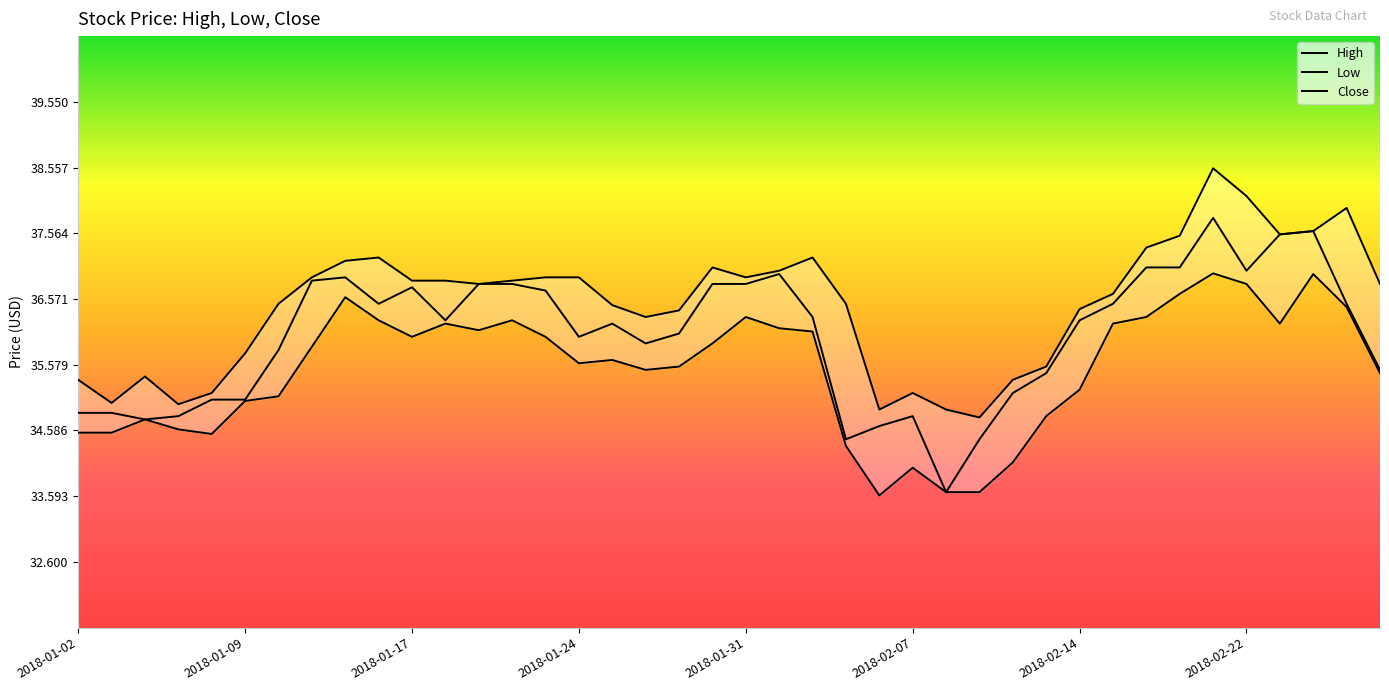

At which category is the sum across all series the highest?

34